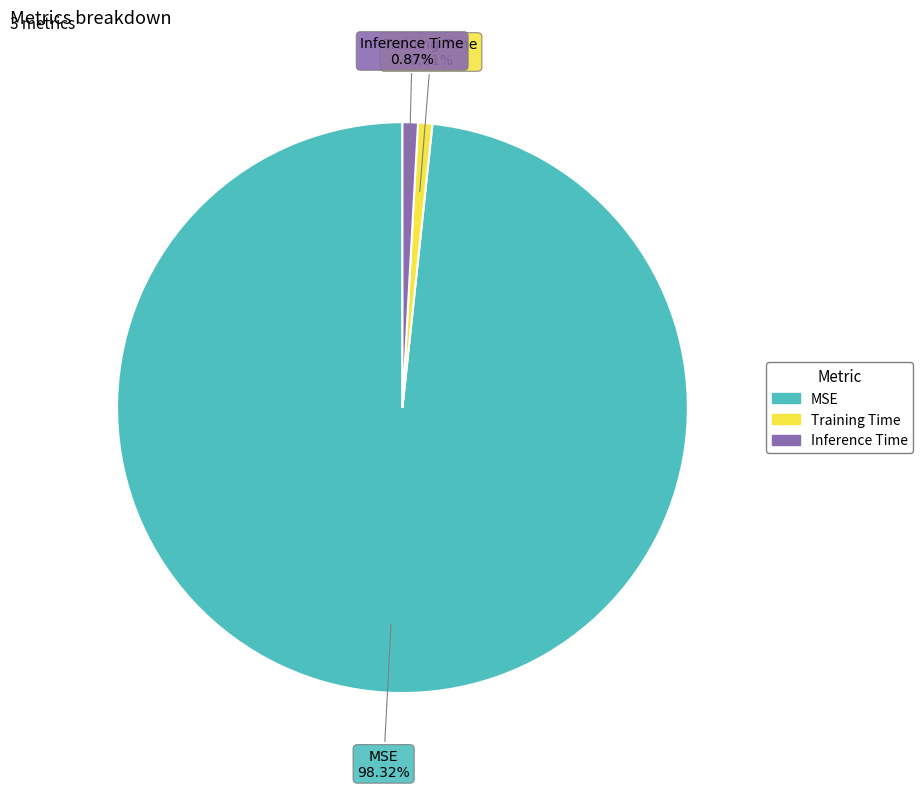

Do MSE and Inference Time together represent more than half of the pie?

Yes